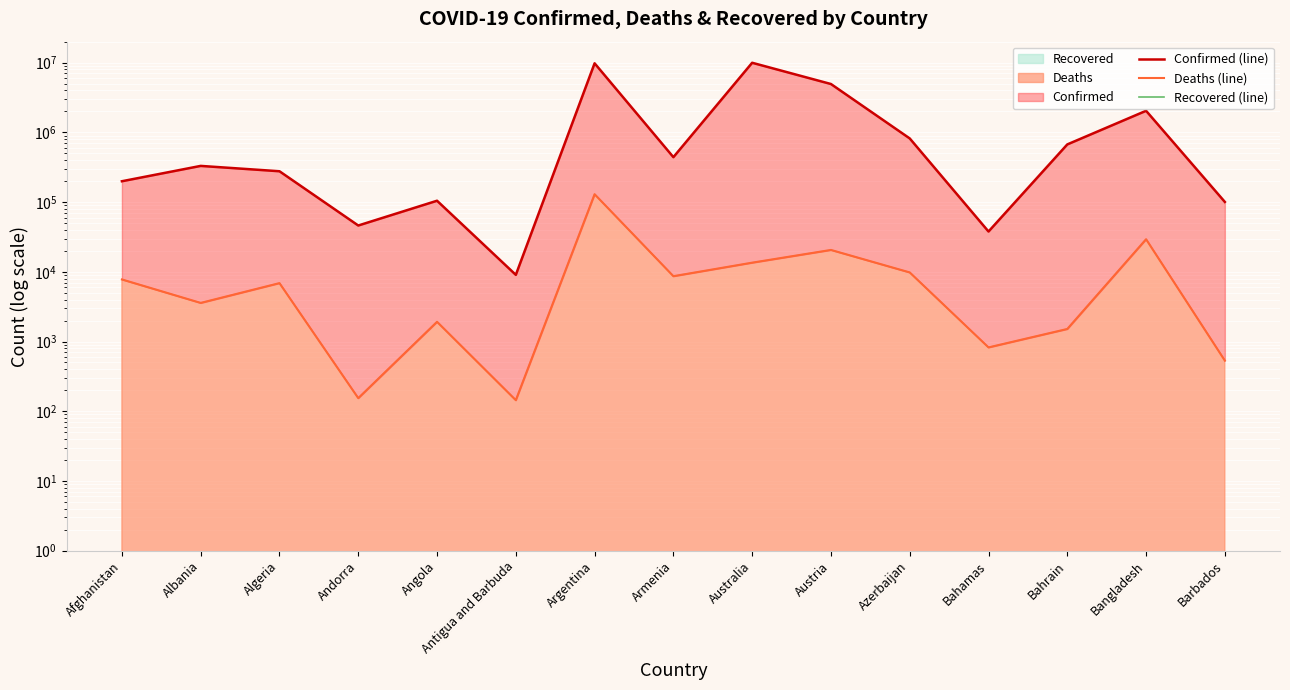

Is the value of Deaths (line) at Armenia greater than the value of Recovered (line) at Bahrain?

Yes